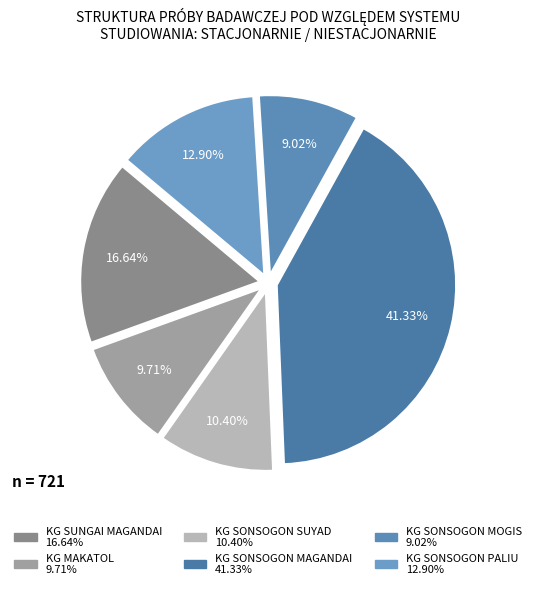

To the nearest percent, what is the difference between the largest and smallest slice percentages?

32%